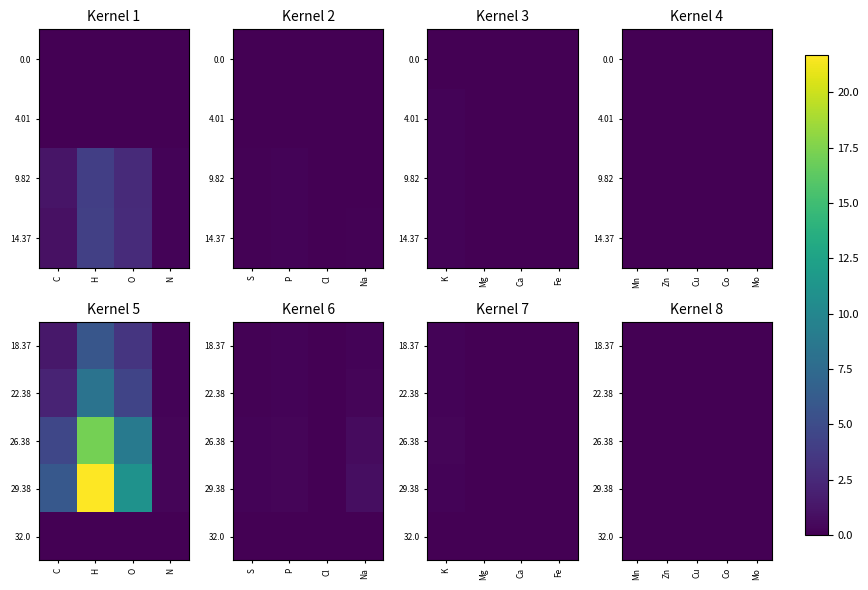

Which category has the highest value across all series?

Zn